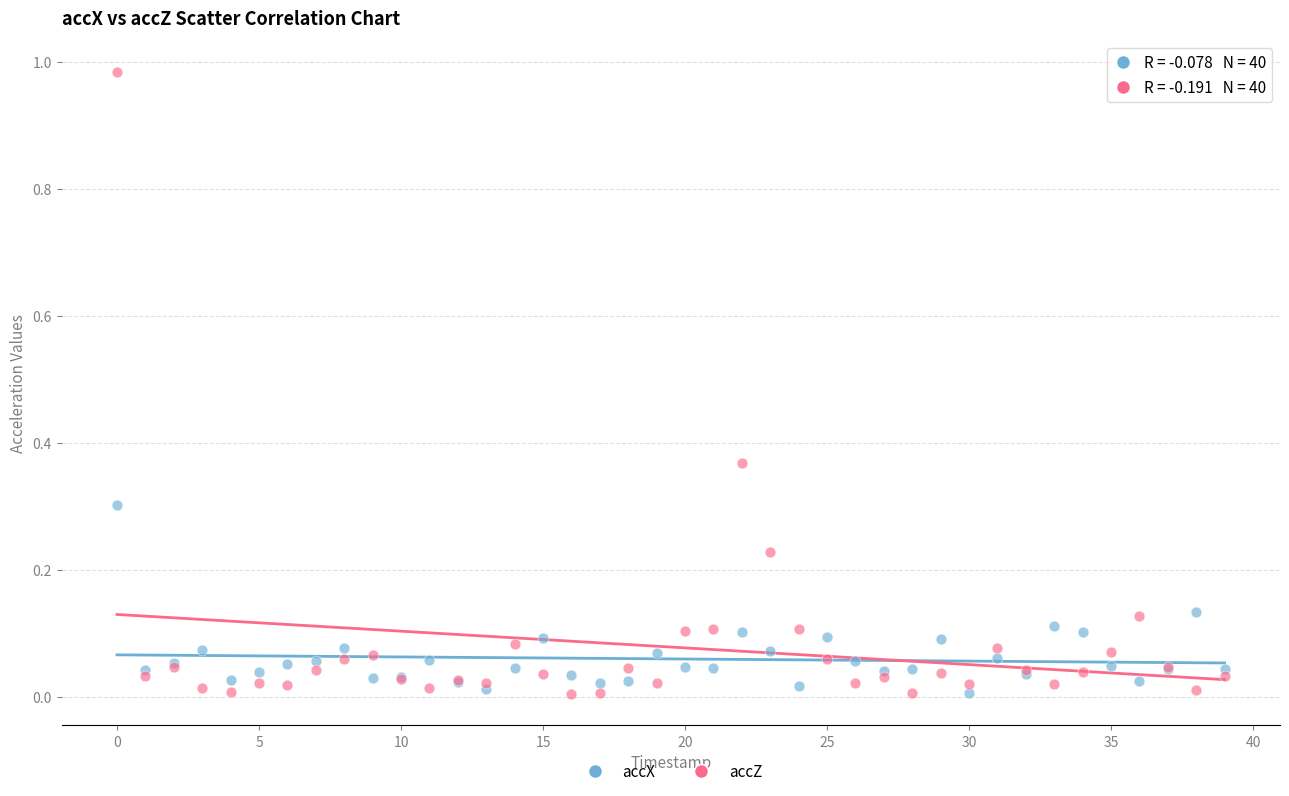

Which series reaches the maximum Y coordinate?

accZ